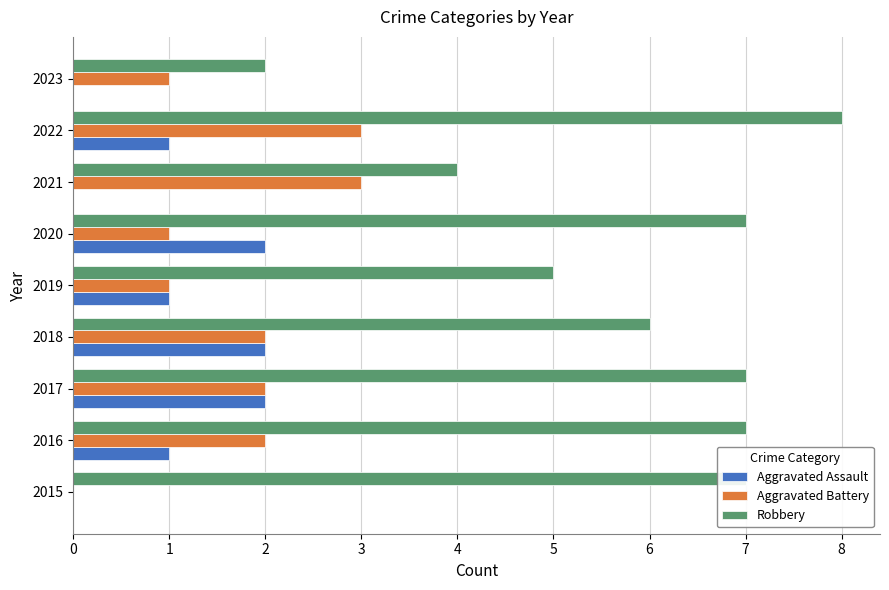

What value does the Robbery series have at 2015?

7